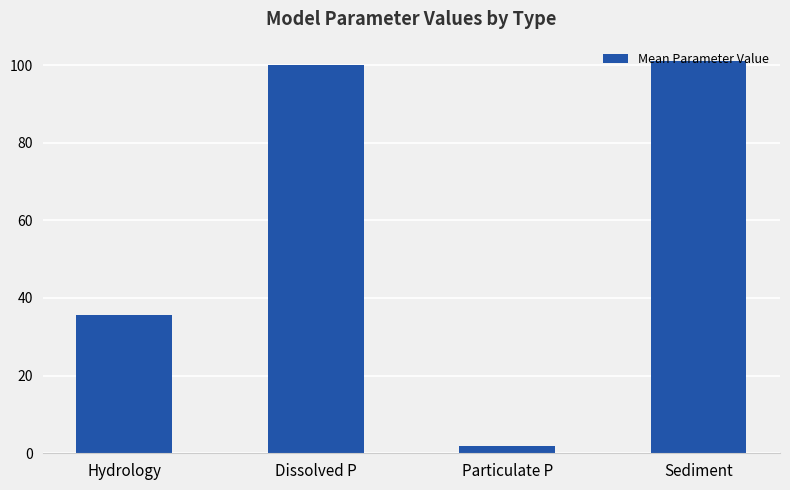

Which category has the lowest value across all series?

Particulate P